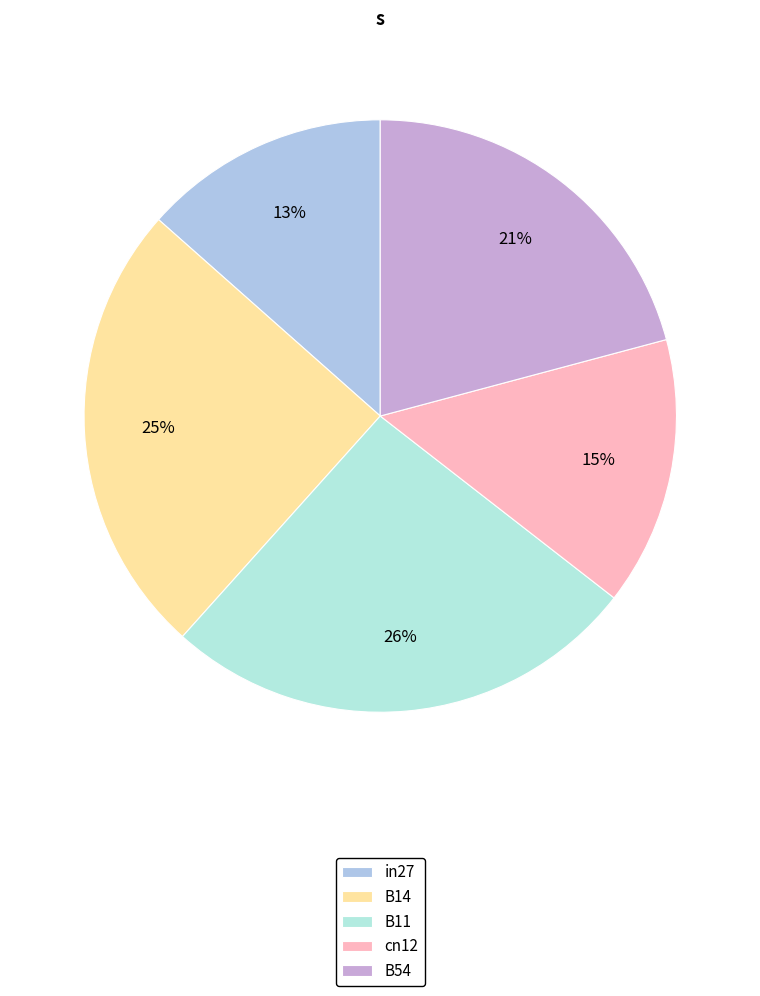

To the nearest percent, what is the combined percentage of in27 and B54?

34%